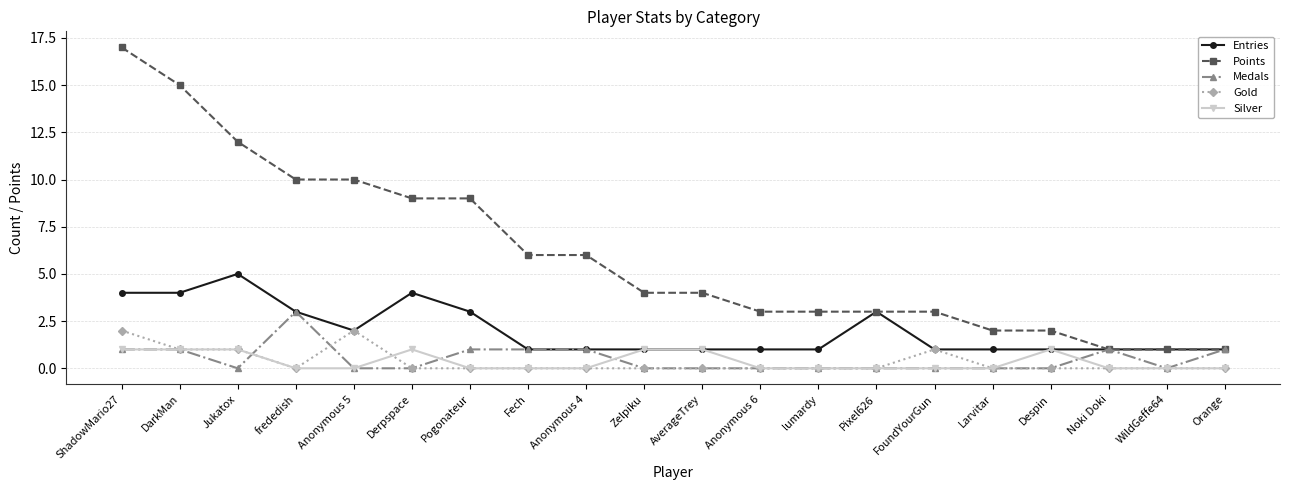

Rank the series by their maximum value, from lowest to highest.

Silver, Gold, Medals, Entries, Points